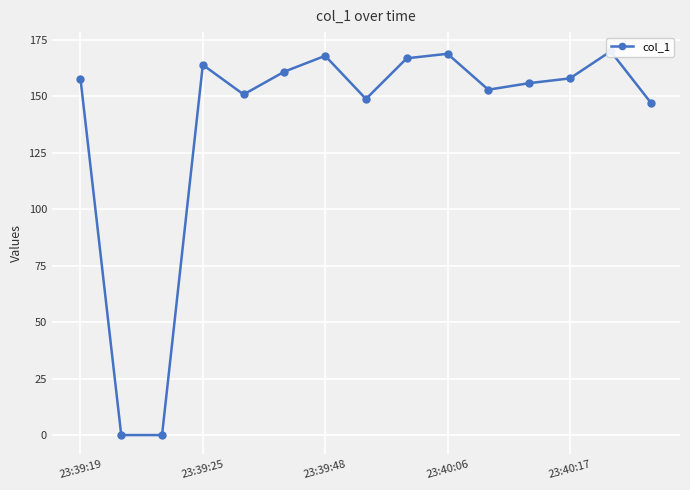

Reading left to right, what are all the values shown in this chart?

157.8	0.0	0.0	163.9	150.8	160.9	167.9	148.8	166.8	168.8	152.9	155.8	157.9	169.9	146.8